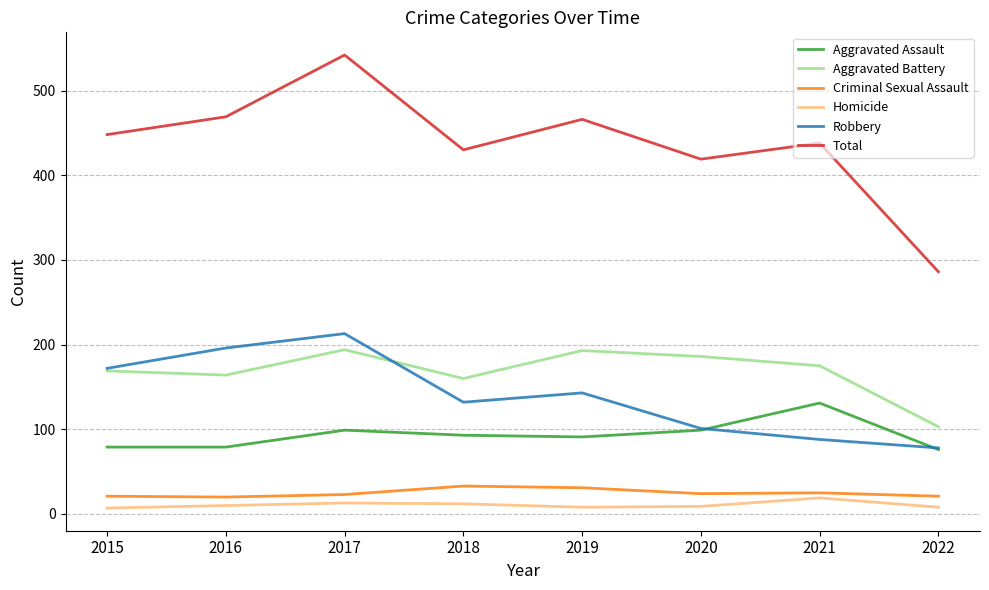

Does the chart have visible grid lines?

Yes